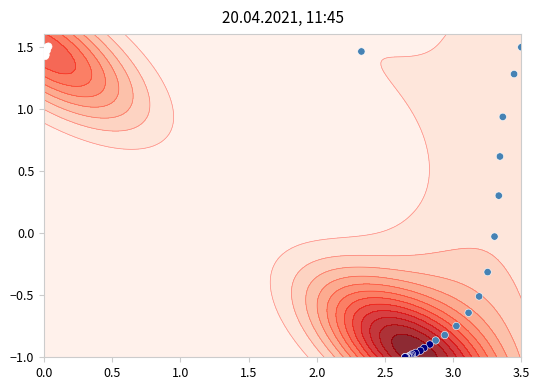

How many data points are less than 0?

22